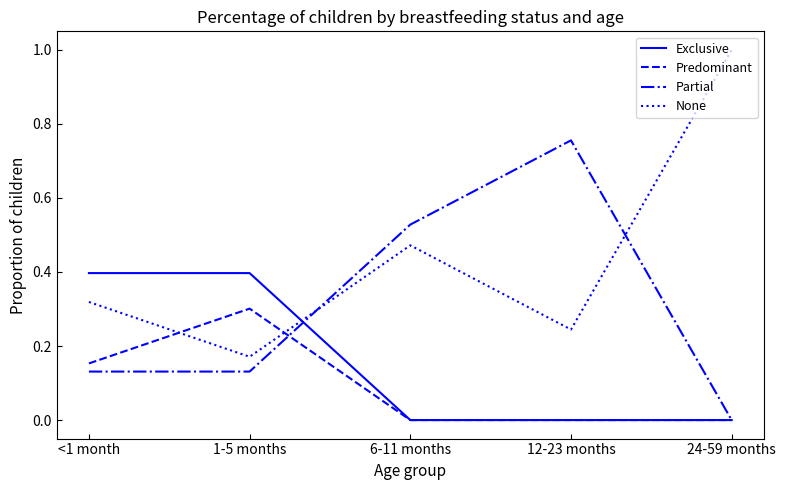

What position from the left is 6-11 months?

3